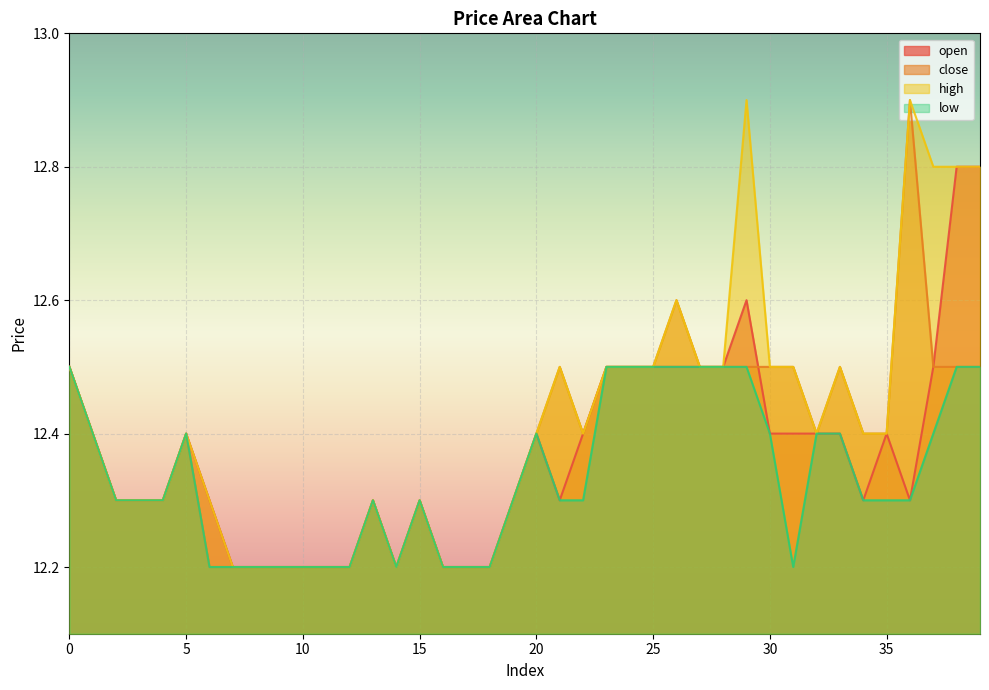

Reading left to right, transcribe all the data shown in this chart.

open: 12.5	12.4	12.3	12.3	12.3	12.4	12.3	12.2	12.2	12.2	12.2	12.2	12.2	12.3	12.2	12.3	12.2	12.2	12.2	12.3	12.4	12.3	12.4	12.5	12.5	12.5	12.5	12.5	12.5	12.6	12.4	12.4	12.4	12.4	12.3	12.4	12.3	12.5	12.8	12.8
close: 12.5	12.4	12.3	12.3	12.3	12.4	12.2	12.2	12.2	12.2	12.2	12.2	12.2	12.3	12.2	12.3	12.2	12.2	12.2	12.3	12.4	12.5	12.4	12.5	12.5	12.5	12.6	12.5	12.5	12.5	12.5	12.5	12.4	12.5	12.4	12.4	12.9	12.5	12.5	12.5
high: 12.5	12.4	12.3	12.3	12.3	12.4	12.3	12.2	12.2	12.2	12.2	12.2	12.2	12.3	12.2	12.3	12.2	12.2	12.2	12.3	12.4	12.5	12.4	12.5	12.5	12.5	12.6	12.5	12.5	12.9	12.5	12.5	12.4	12.5	12.4	12.4	12.9	12.8	12.8	12.8
low: 12.5	12.4	12.3	12.3	12.3	12.4	12.2	12.2	12.2	12.2	12.2	12.2	12.2	12.3	12.2	12.3	12.2	12.2	12.2	12.3	12.4	12.3	12.3	12.5	12.5	12.5	12.5	12.5	12.5	12.5	12.4	12.2	12.4	12.4	12.3	12.3	12.3	12.4	12.5	12.5